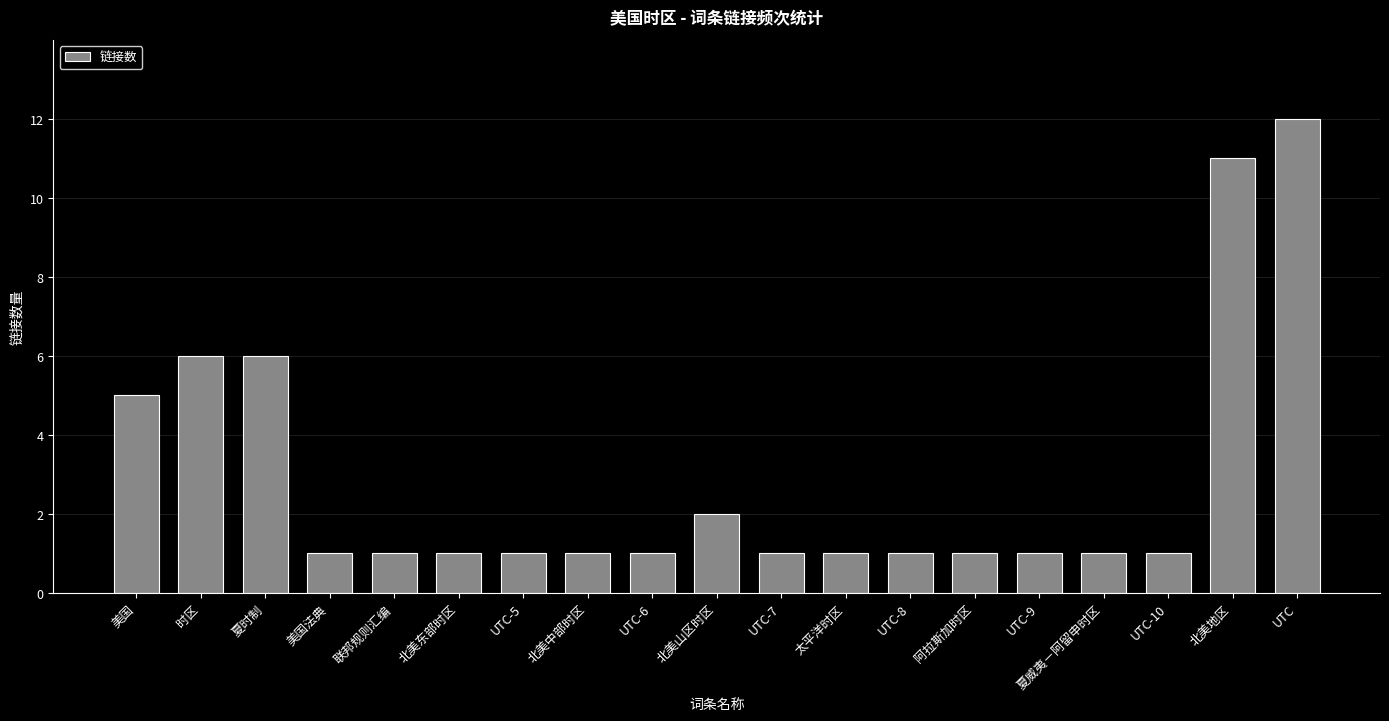

Reading right to left, transcribe all the data shown in this chart.

UTC=12	北美地区=11	UTC-10=1	夏威夷－阿留申时区=1	UTC-9=1	阿拉斯加时区=1	UTC-8=1	太平洋时区=1	UTC-7=1	北美山区时区=2	UTC-6=1	北美中部时区=1	UTC-5=1	北美东部时区=1	联邦规则汇编=1	美国法典=1	夏时制=6	时区=6	美国=5